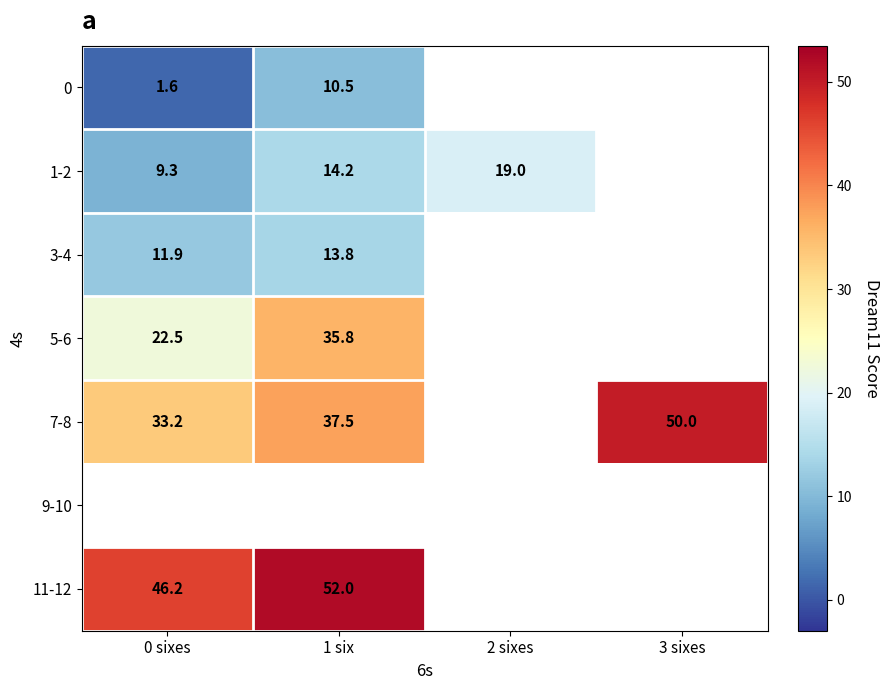

Which series has the largest range (max minus min)?

7-8